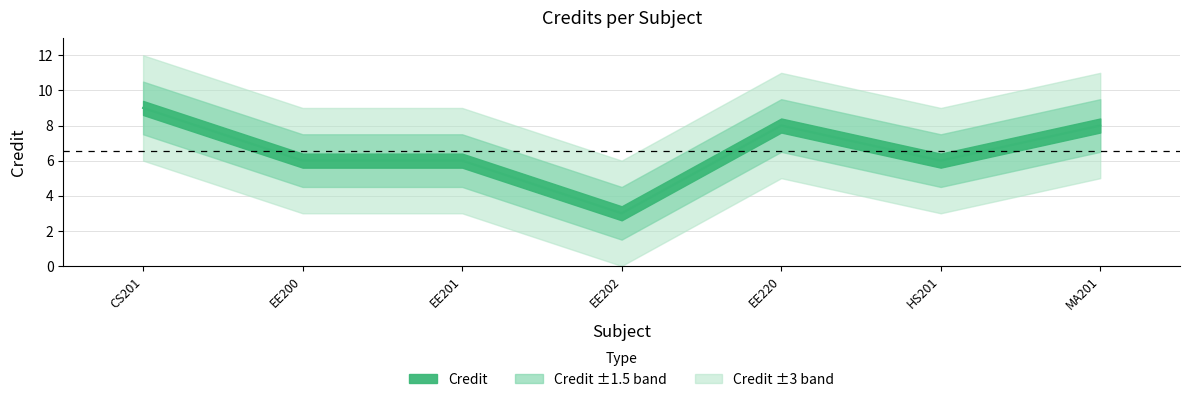

At which label is the value closest to 6?

EE200